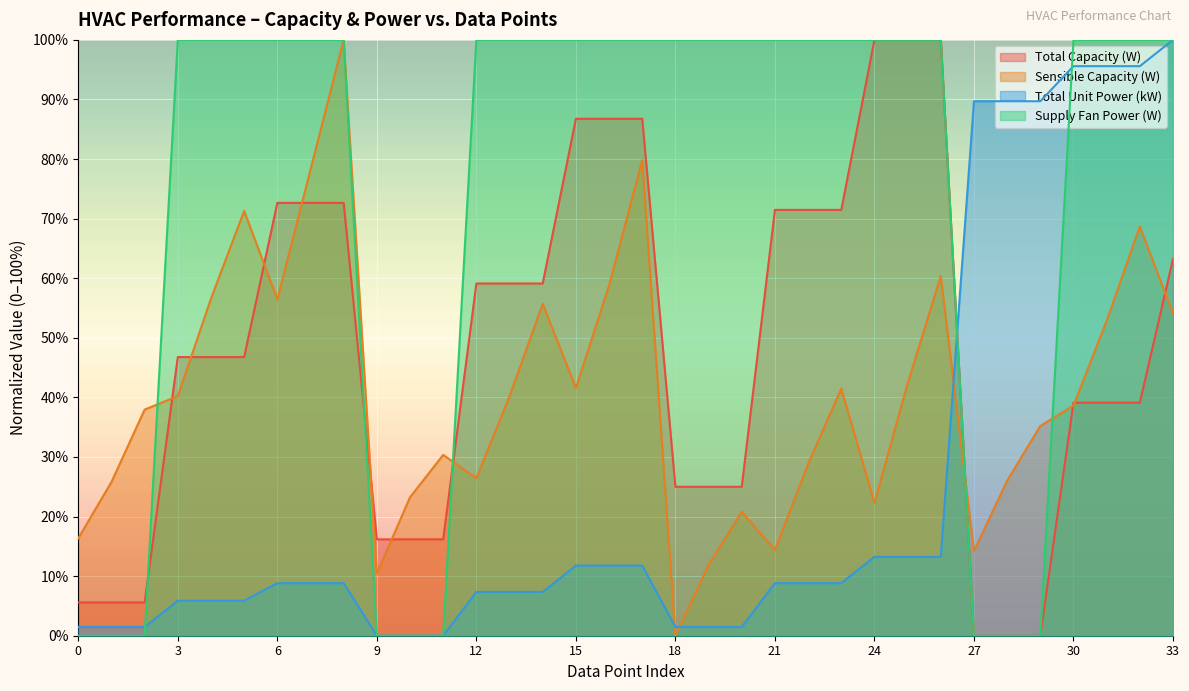

In Sensible Capacity (W), how many points are lower than both neighbors (excluding endpoints)?

8